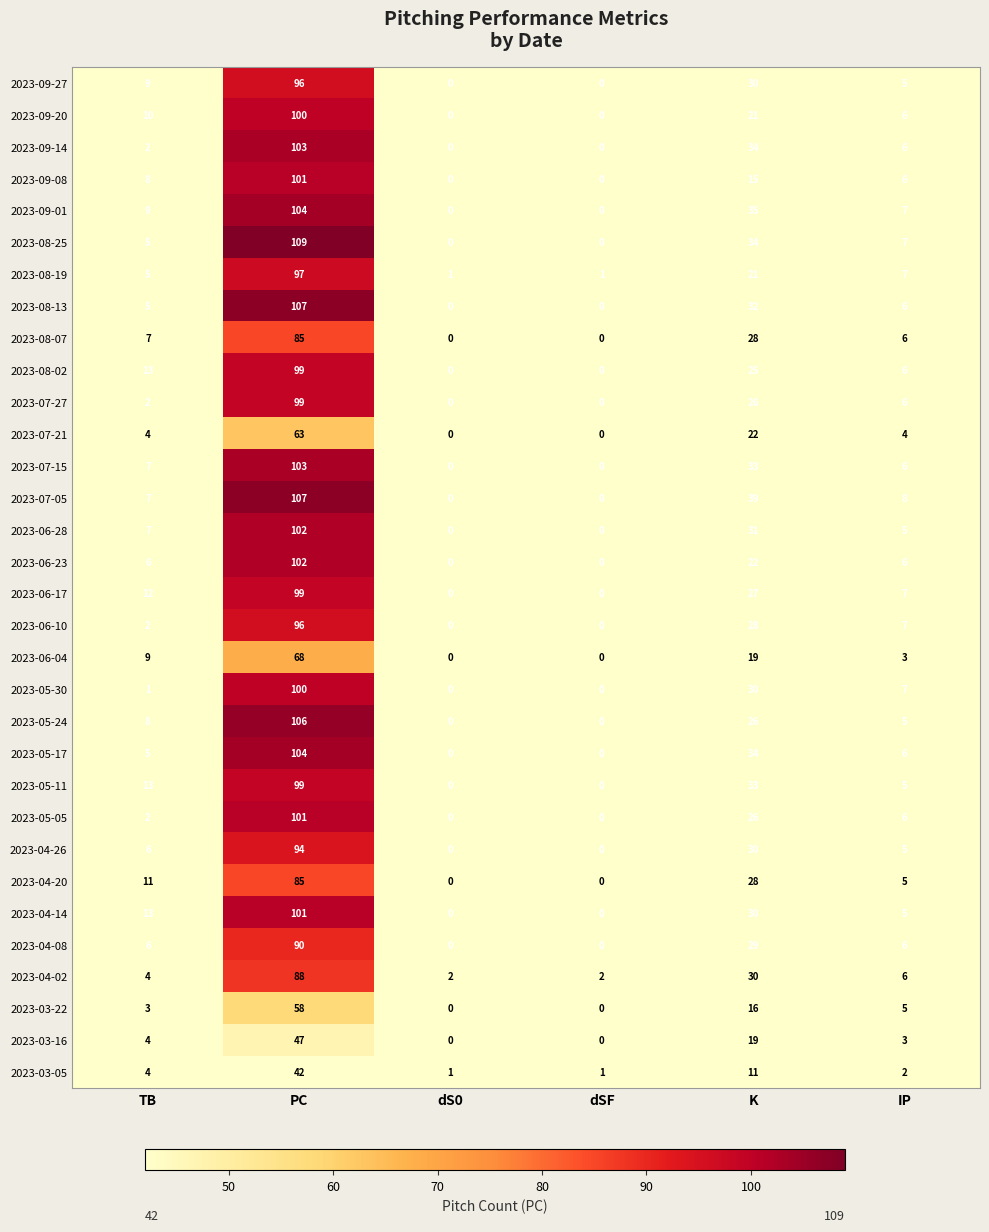

At how many categories does at least one series exceed 94?

1